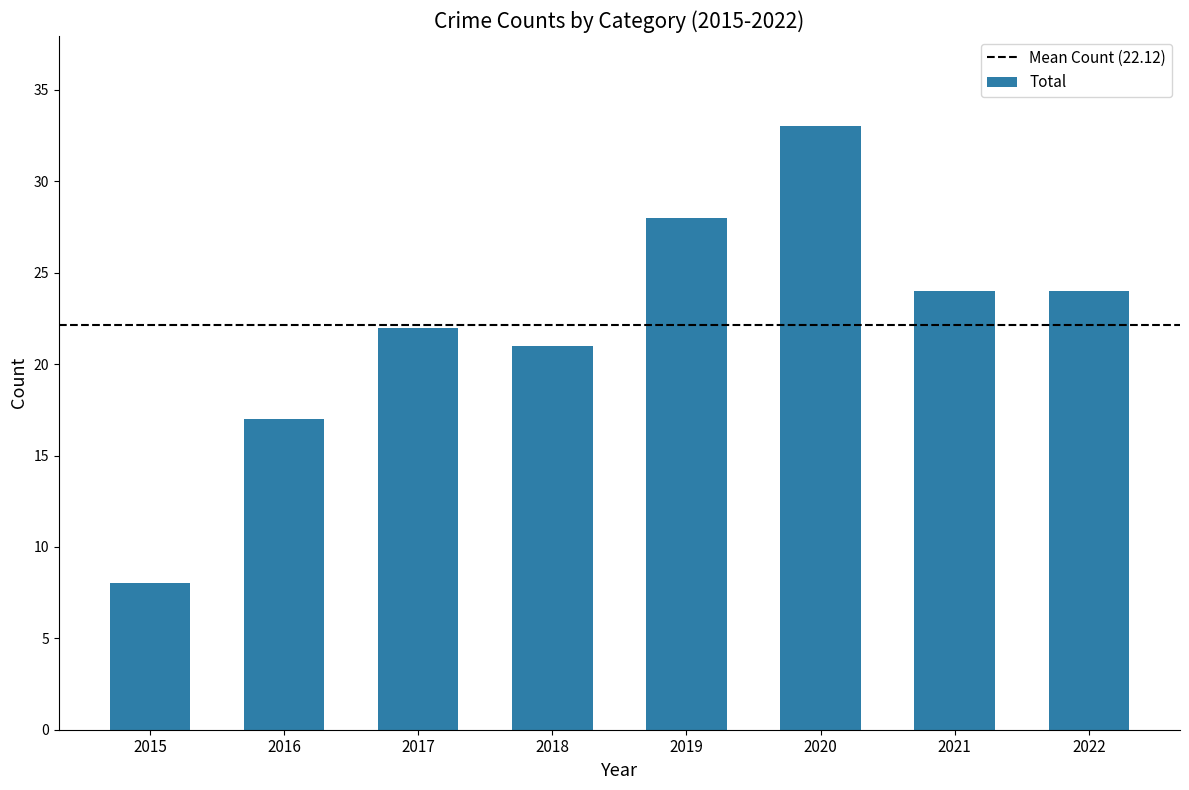

Which has a higher value, 2017 or 2019?

2019